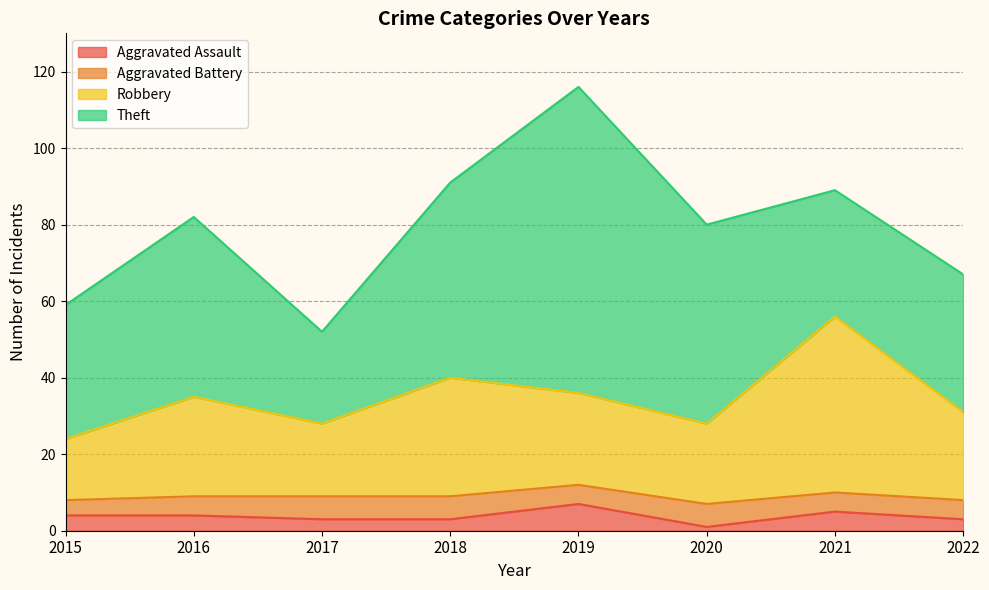

How many data points does each series have?

8